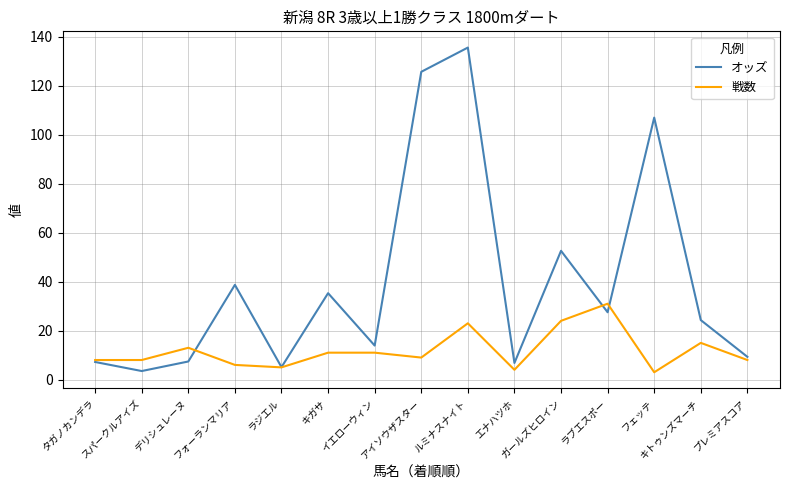

At which category is the sum across all series the highest?

ルミナスナイト